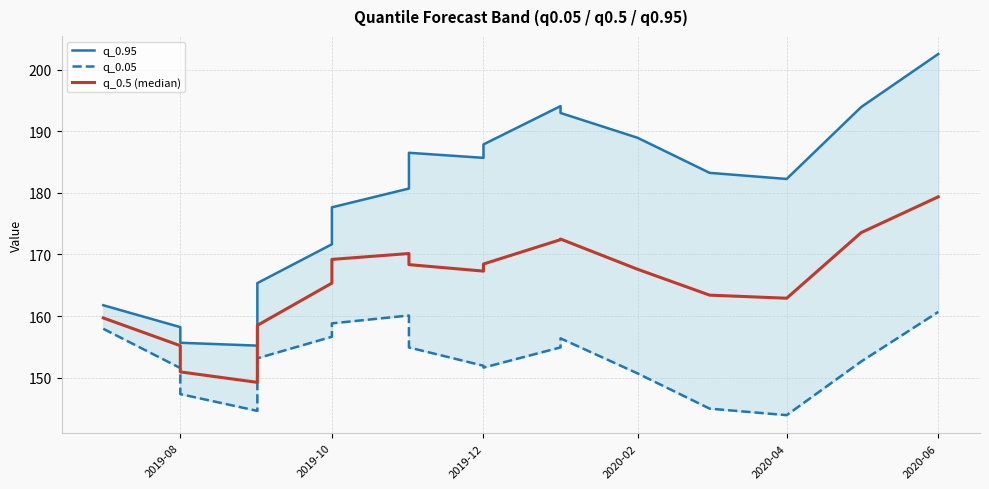

How many interior local peaks does the q_0.95 series have?

2